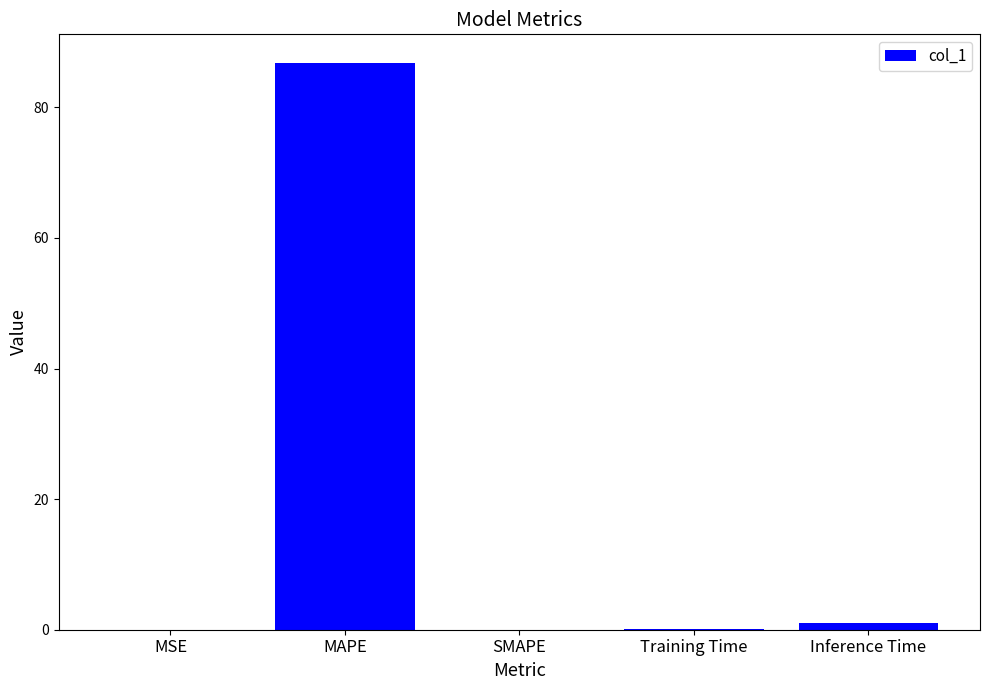

Count the number of data series in this chart.

1